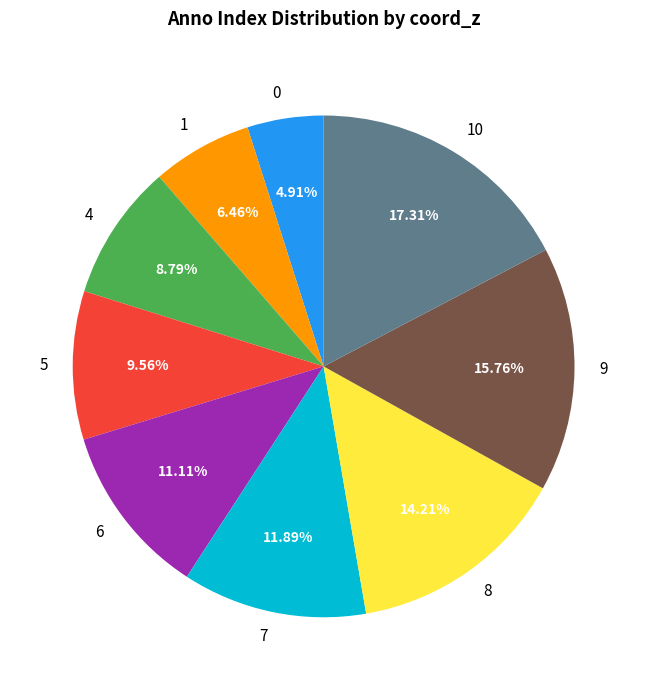

How many slices are in this pie chart?

9